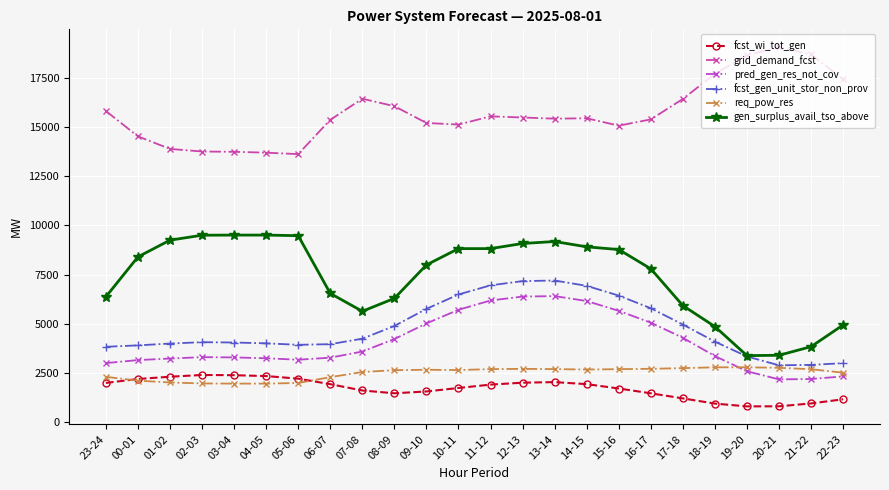

How many lines are shown in the chart?

6